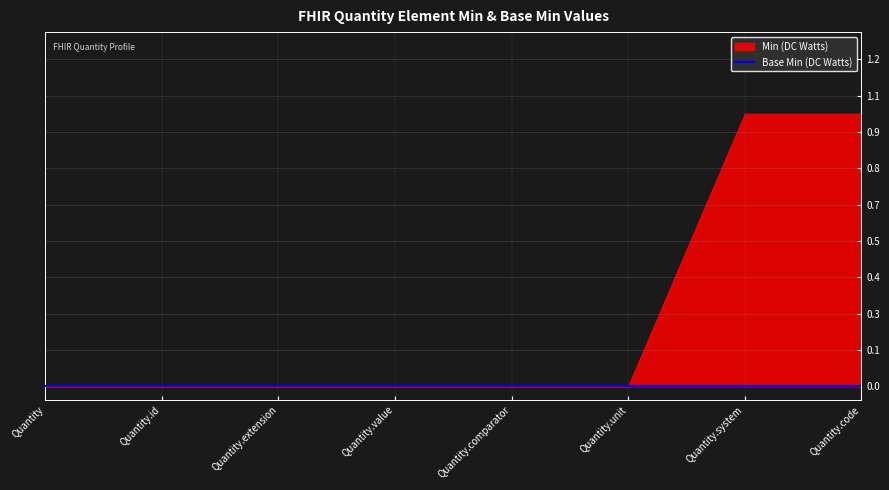

What is the difference between the maximum and minimum values in the Min series?

1